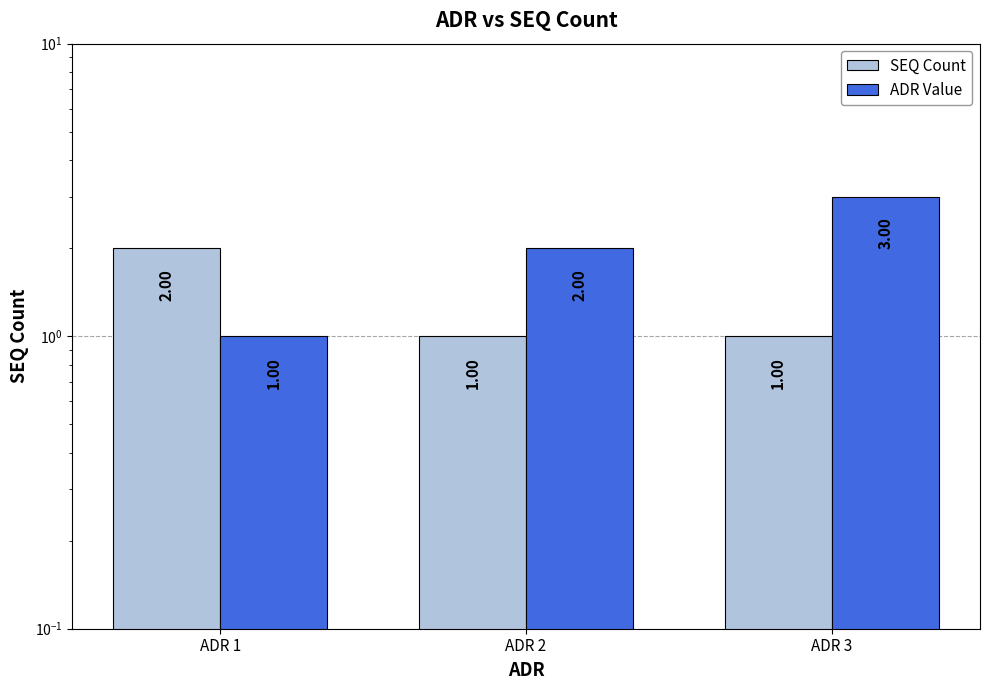

What is the difference between the highest and lowest values at ADR 1?

1